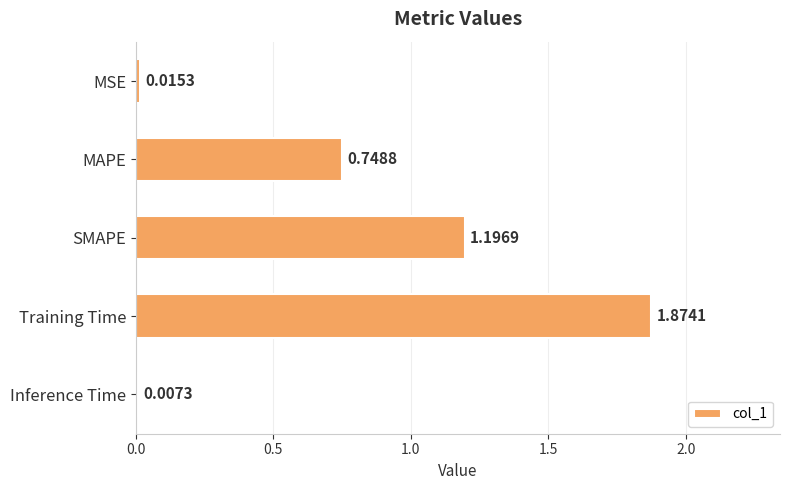

Count the number of categories in the chart.

5